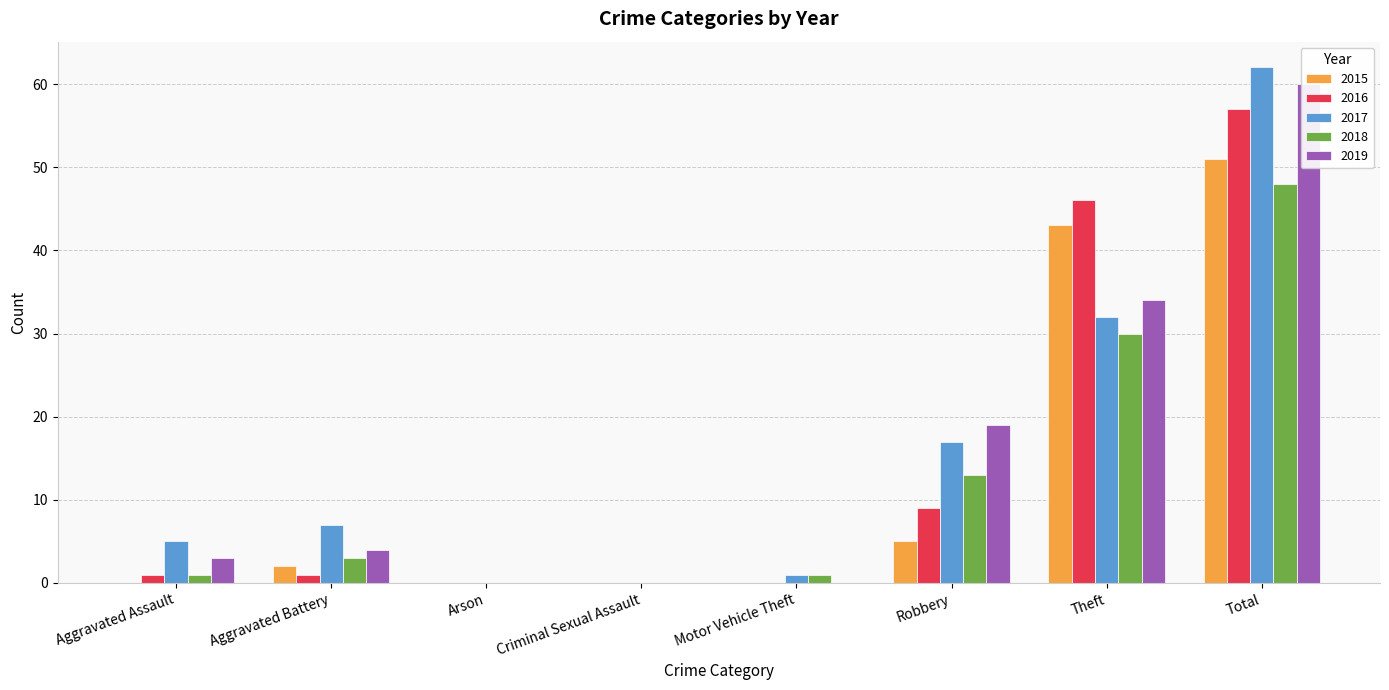

Reading left to right, extract all data points from this chart.

2015: Aggravated Assault=0	Aggravated Battery=2	Arson=0	Criminal Sexual Assault=0	Motor Vehicle Theft=0	Robbery=5	Theft=43	Total=51
2016: Aggravated Assault=1	Aggravated Battery=1	Arson=0	Criminal Sexual Assault=0	Motor Vehicle Theft=0	Robbery=9	Theft=46	Total=57
2017: Aggravated Assault=5	Aggravated Battery=7	Arson=0	Criminal Sexual Assault=0	Motor Vehicle Theft=1	Robbery=17	Theft=32	Total=62
2018: Aggravated Assault=1	Aggravated Battery=3	Arson=0	Criminal Sexual Assault=0	Motor Vehicle Theft=1	Robbery=13	Theft=30	Total=48
2019: Aggravated Assault=3	Aggravated Battery=4	Arson=0	Criminal Sexual Assault=0	Motor Vehicle Theft=0	Robbery=19	Theft=34	Total=60